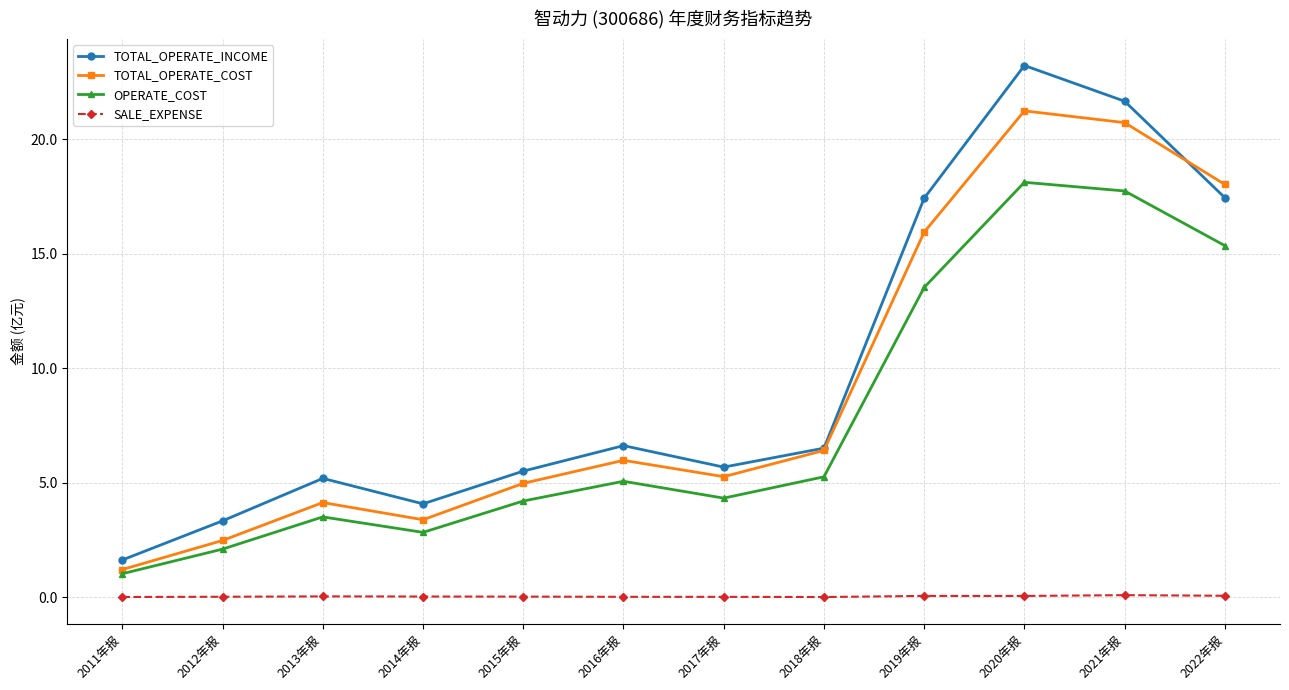

What is the lowest value of the OPERATE_COST series?

1.0